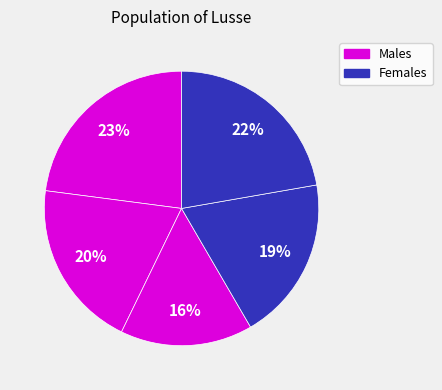

How many segments does this pie chart have?

5